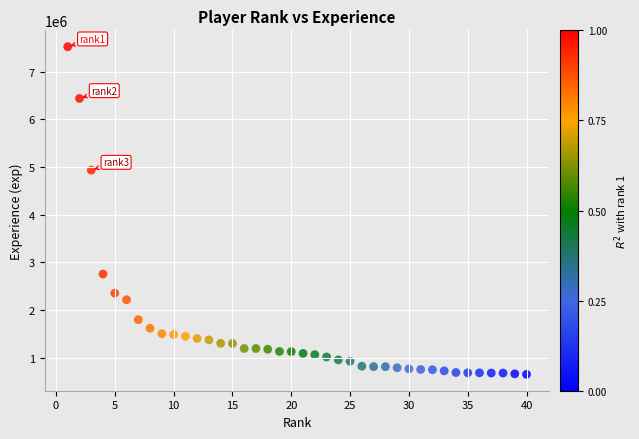

What Y value in the scatter plot is closest to 4085018?

4933419